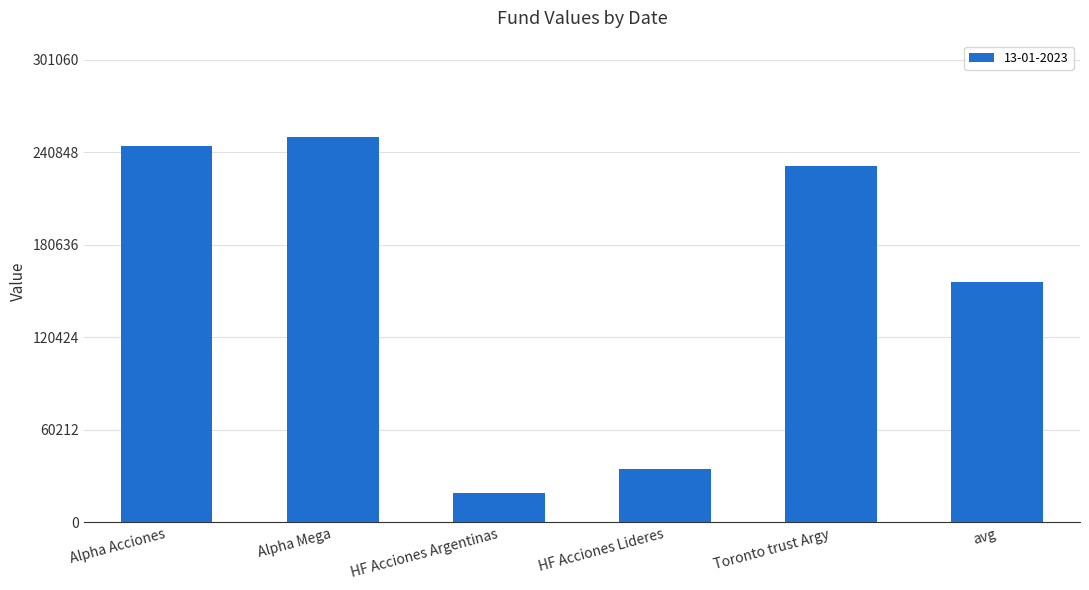

What is the sum of all values?

938163.7